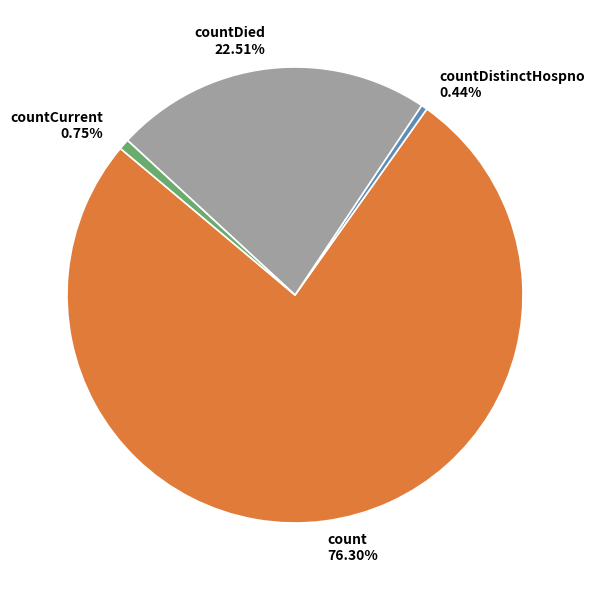

What is the largest slice in the pie chart?

count 76.30%